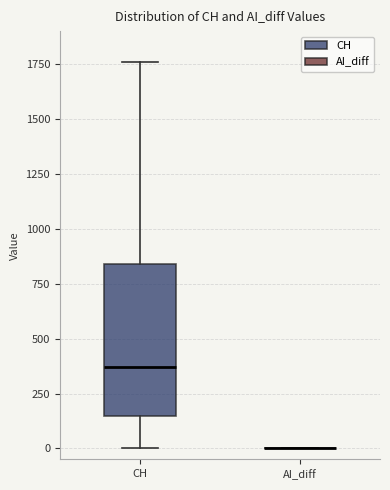

Reading left to right, transcribe this box plot: for each box, give where its median line is, the range the box spans, and where its two whiskers end, as read against the y-axis. The values are not printed on the chart, so give them approximately, as read against the axis.

CH: median 350, box 150 to 850, whiskers 0 to 1750
AI_diff: box collapsed to a line at 0, whiskers 0 to 0